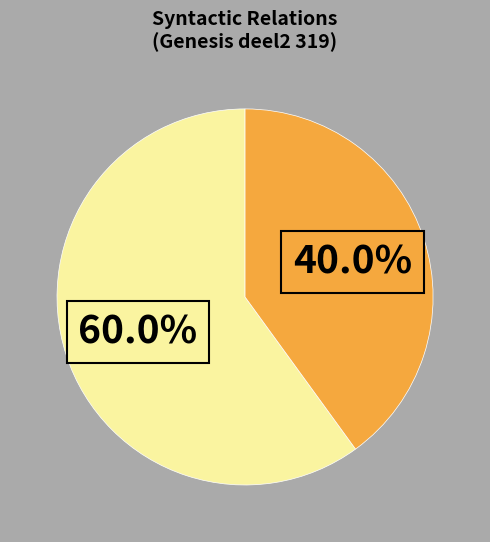

Does any single category account for the majority?

Yes